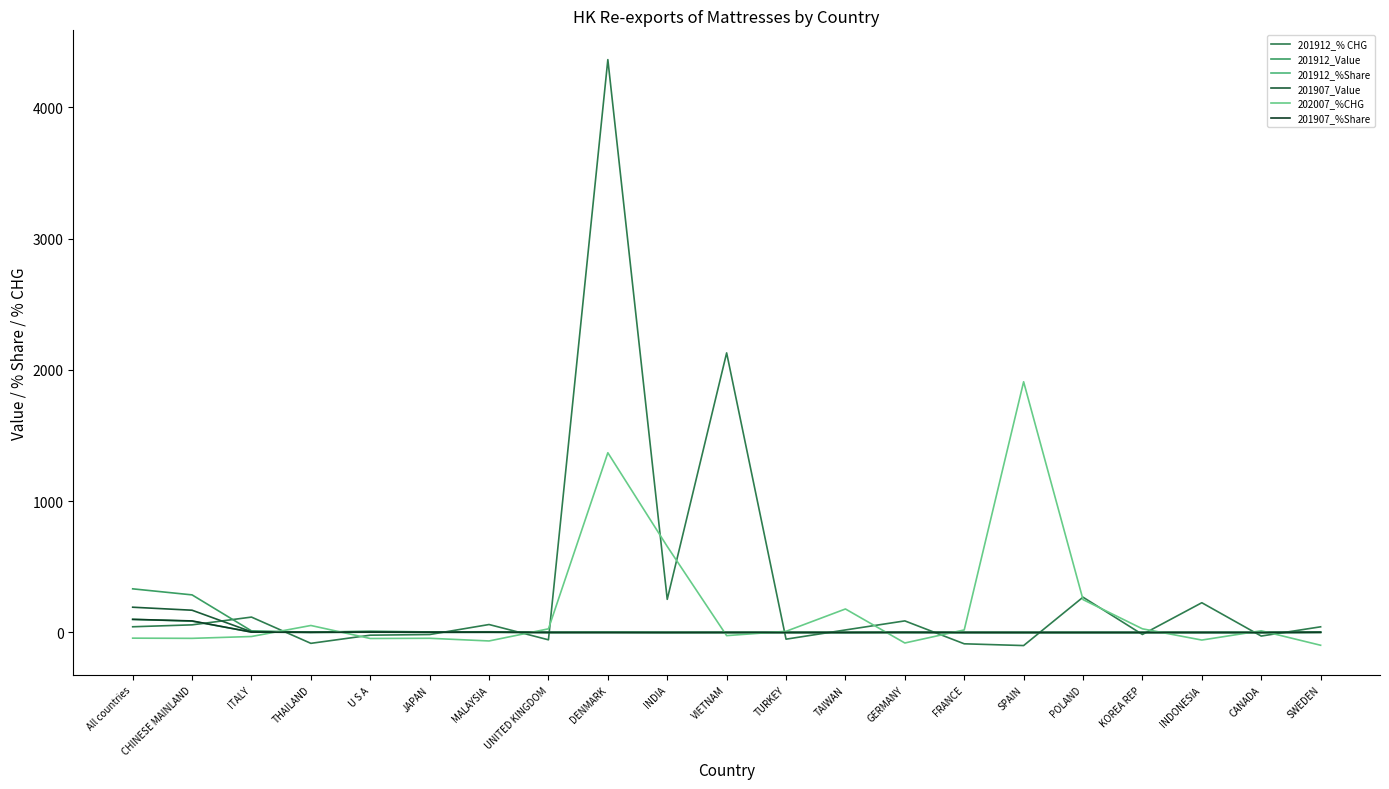

What is the difference between the 201912_Value values at TAIWAN and TURKEY?

0.1